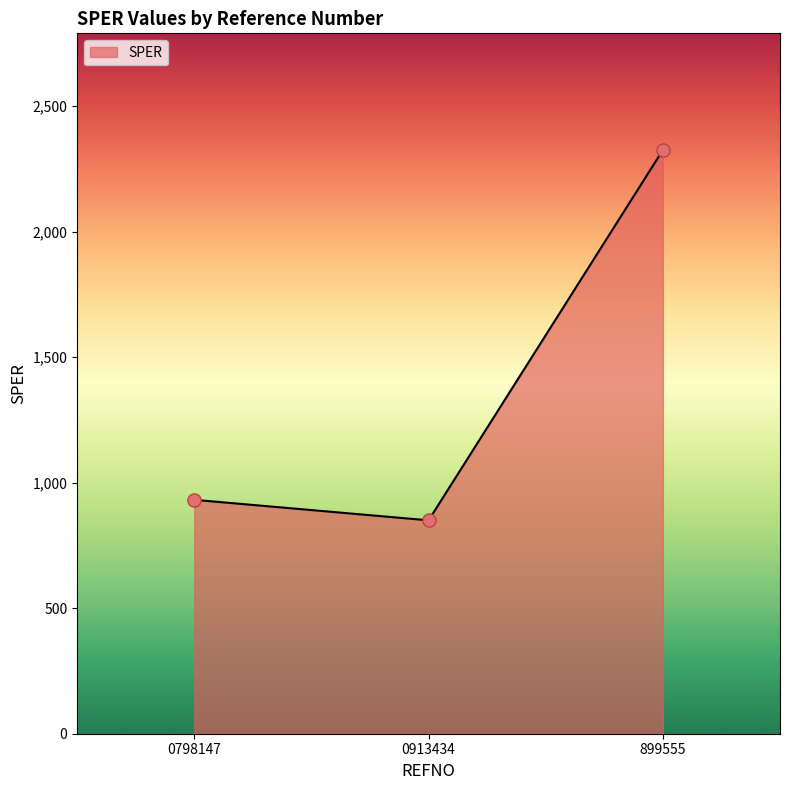

Which has a higher value, 899555 or 0913434?

899555